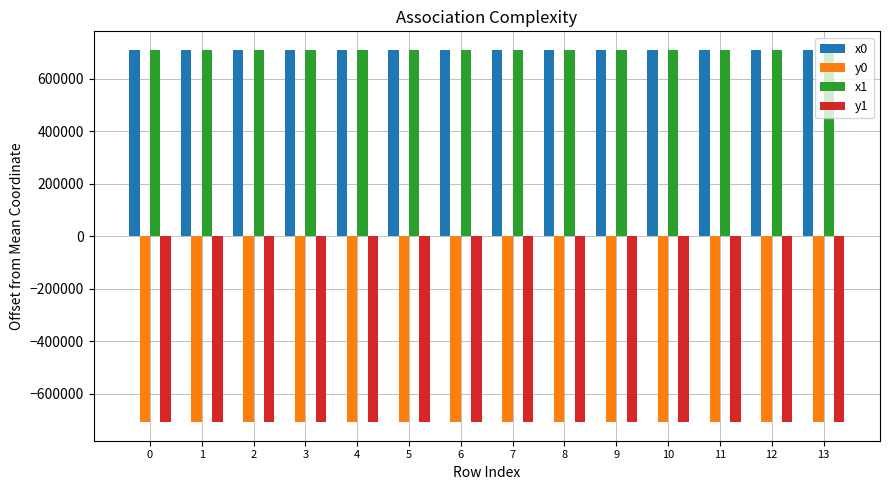

What is the highest value of the y1 series?

-708649.6